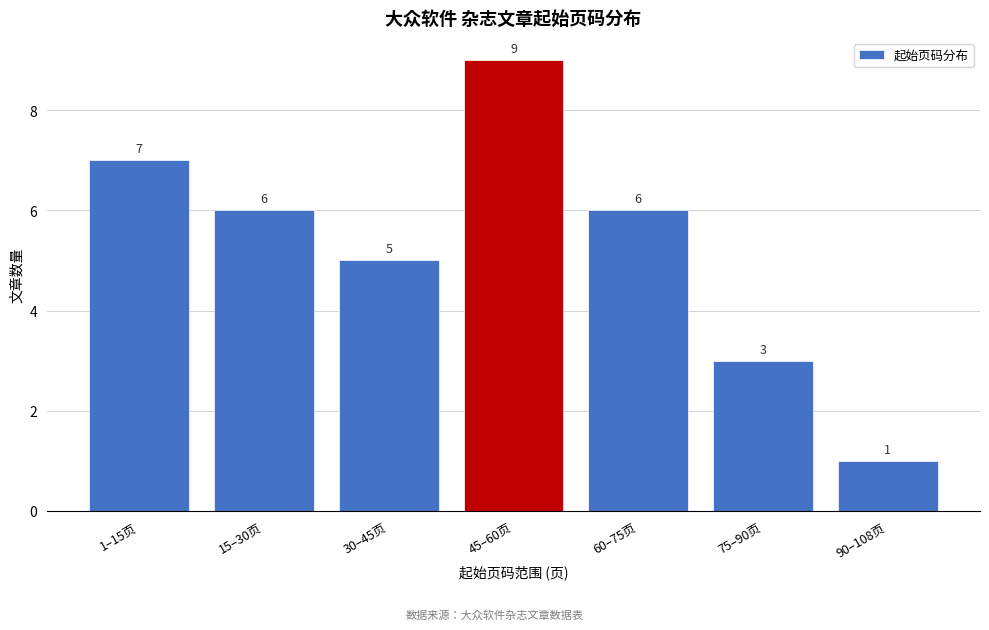

Reading right to left, list all the values displayed in this chart.

1	3	6	9	5	6	7